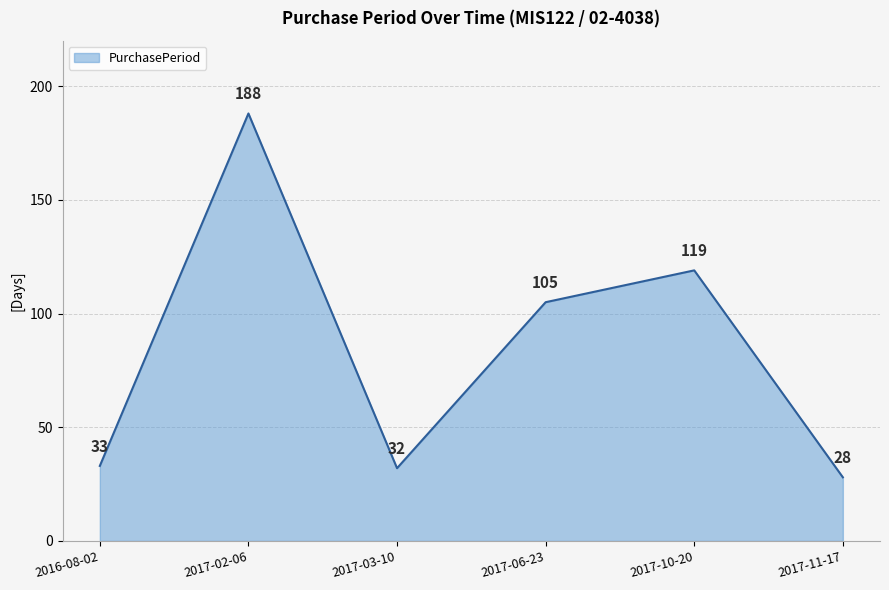

What is the difference between the values at 2016-08-02 and 2017-06-23?

72